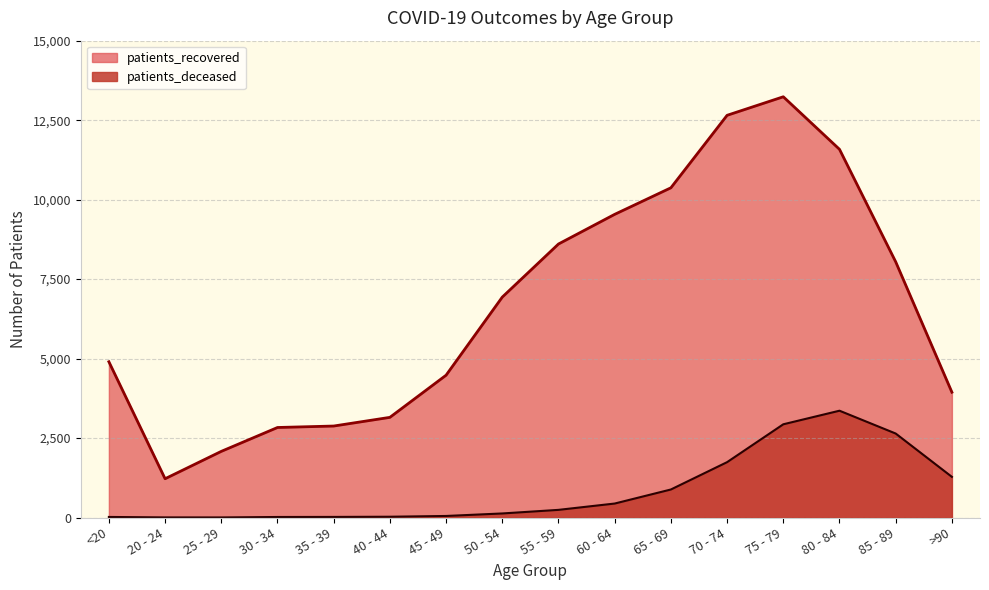

What is the difference between the maximum and minimum values in the patients_deceased series?

3357